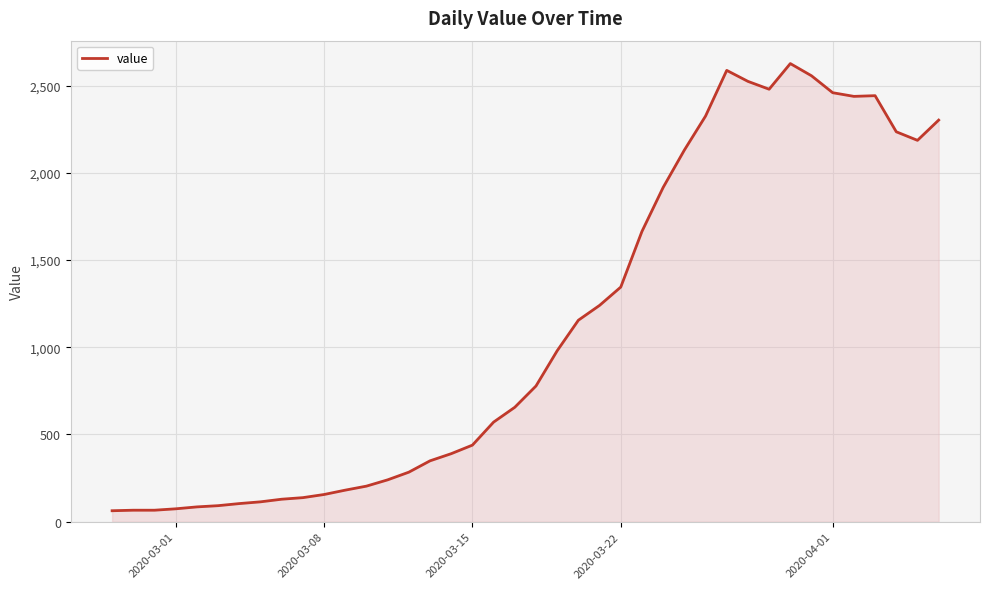

What is the maximum value shown in the chart?

2626